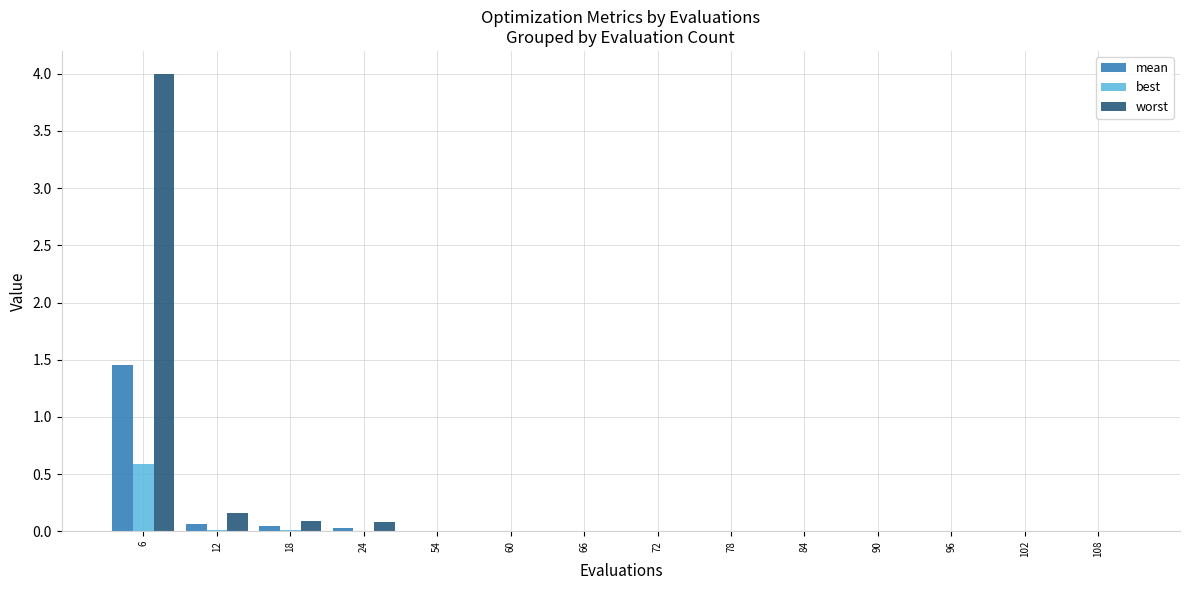

What is the sum of all worst values?

4.4